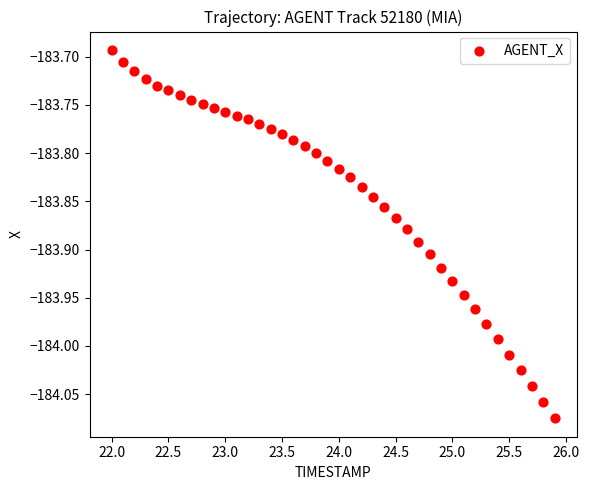

What is the range of Y values (max minus min)?

0.4